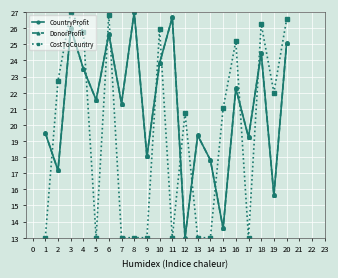

What is the total value across all series at 11?

66.3